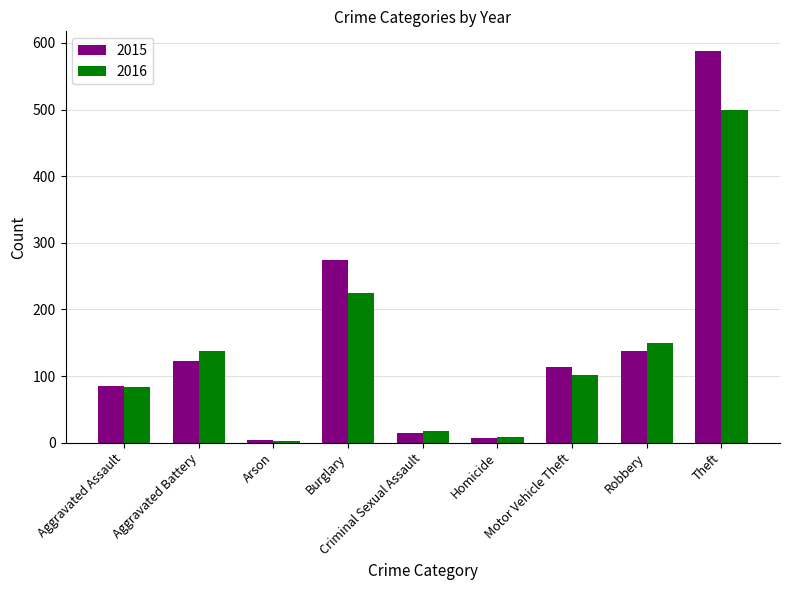

What is the difference between the 2015 values at Theft and Burglary?

314